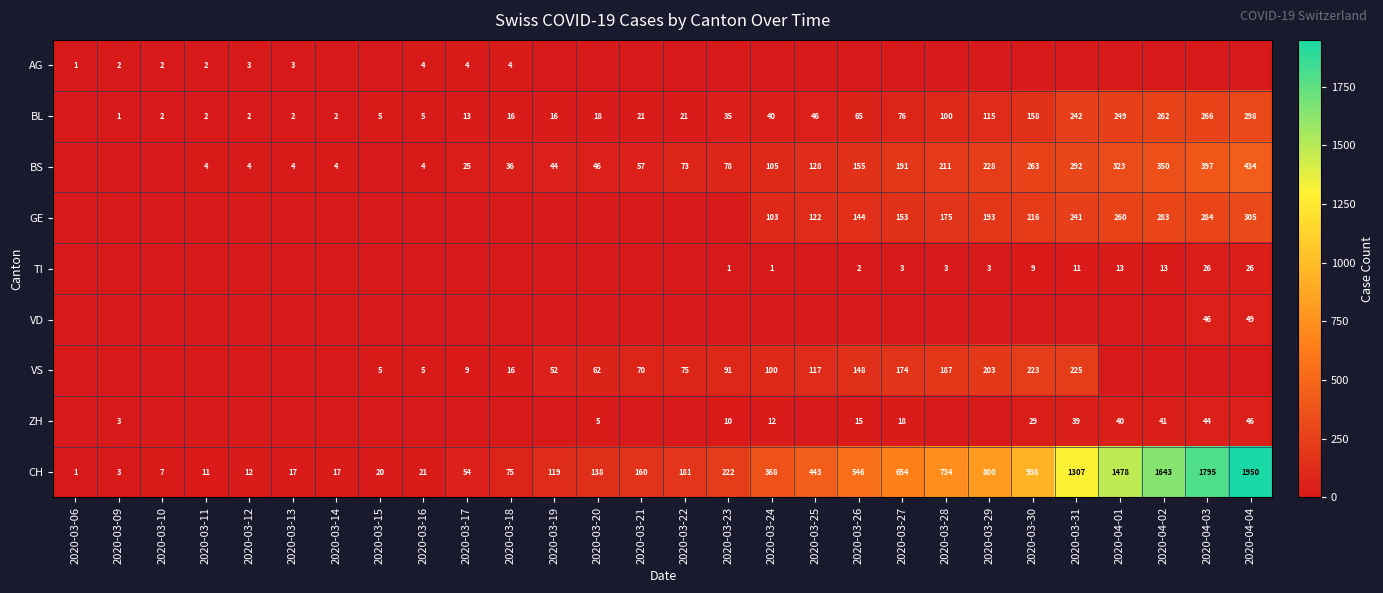

At which category is the sum across all series the highest?

2020-04-04